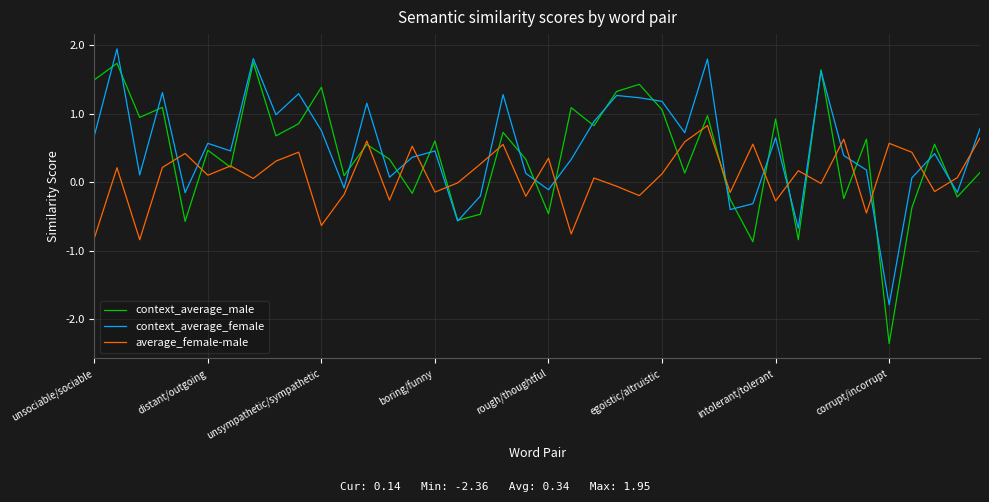

What are all the series names shown in the legend?

context_average_male, context_average_female, average_female-male